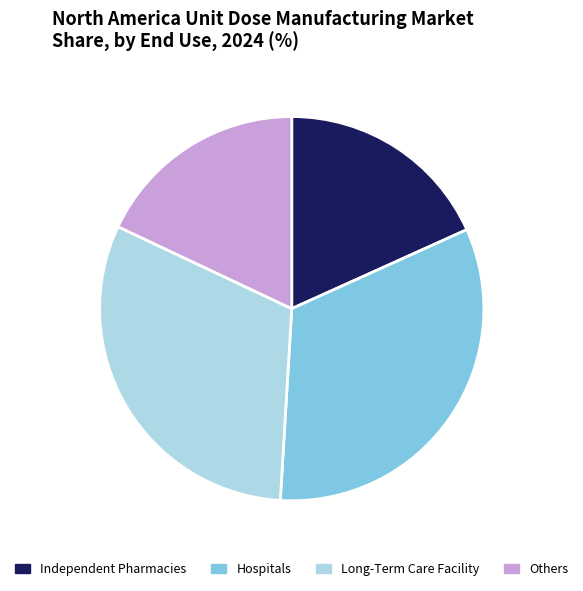

Is there any slice that represents more than half of the pie?

No